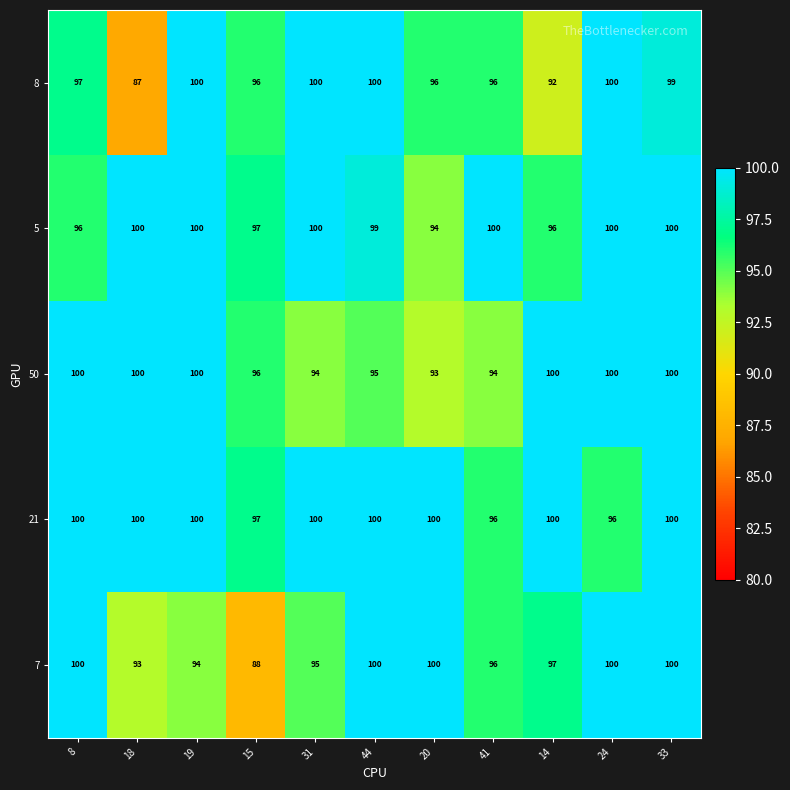

How many 50 values are between 94 and 100?

10